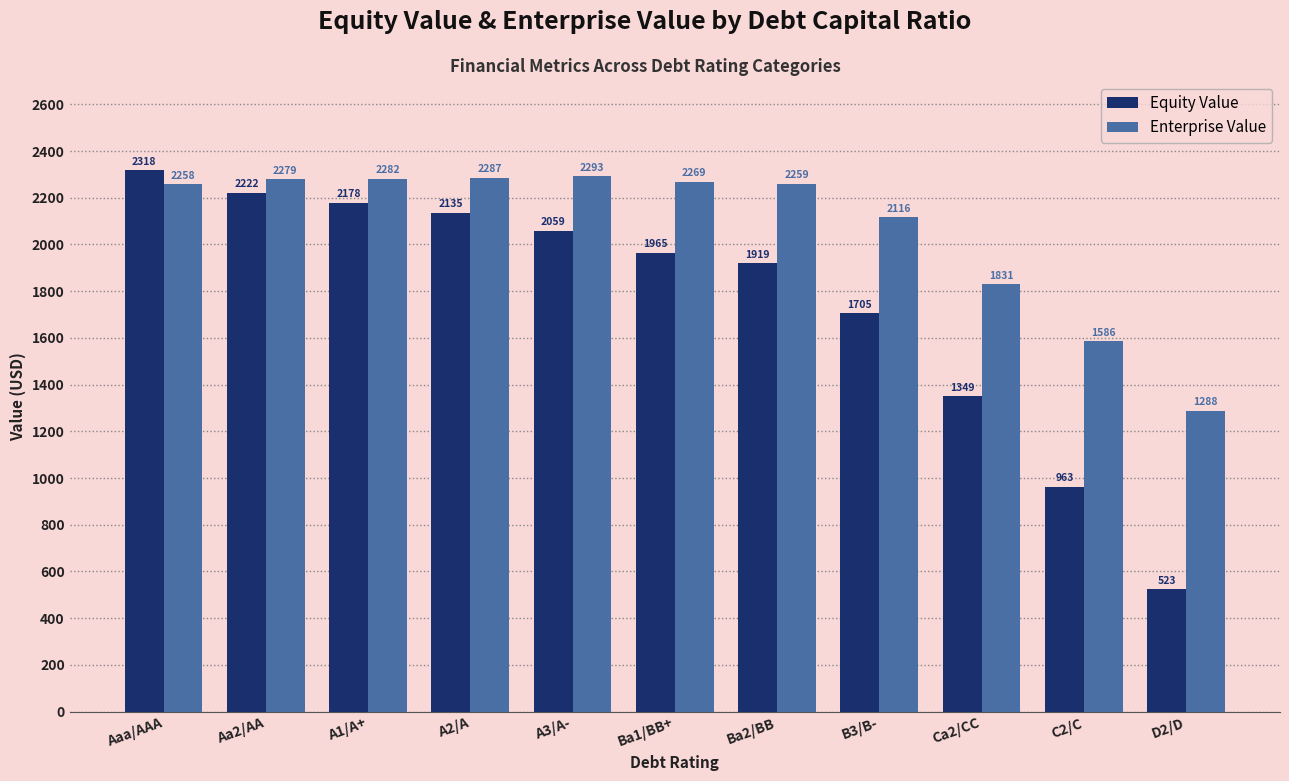

What is the difference between the maximum and second lowest values in the Equity Value series?

1354.7